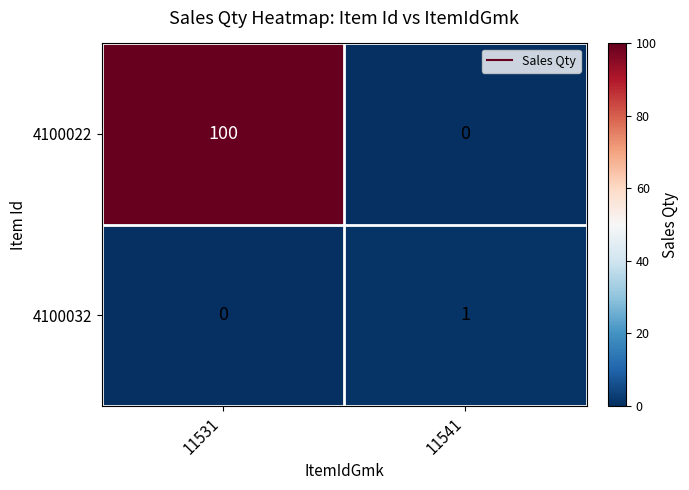

Which series changed the most between 11531 and 11541?

4100022